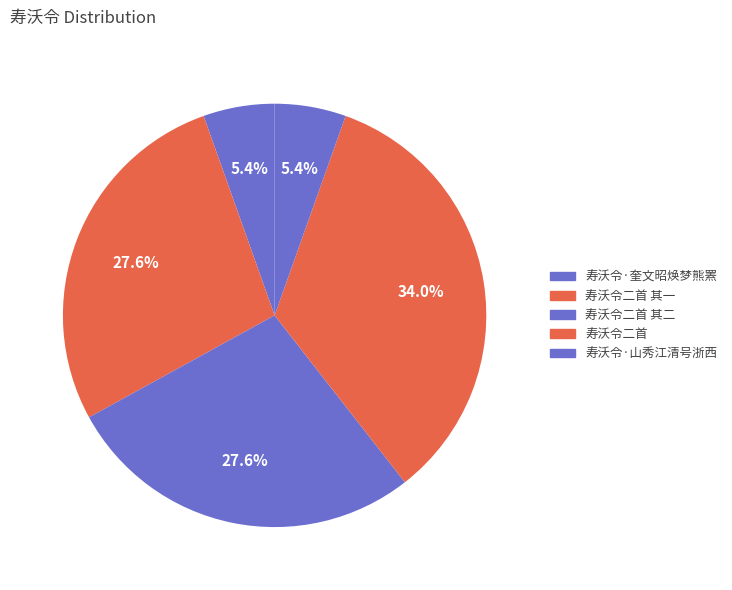

Count the number of slices in the pie.

5